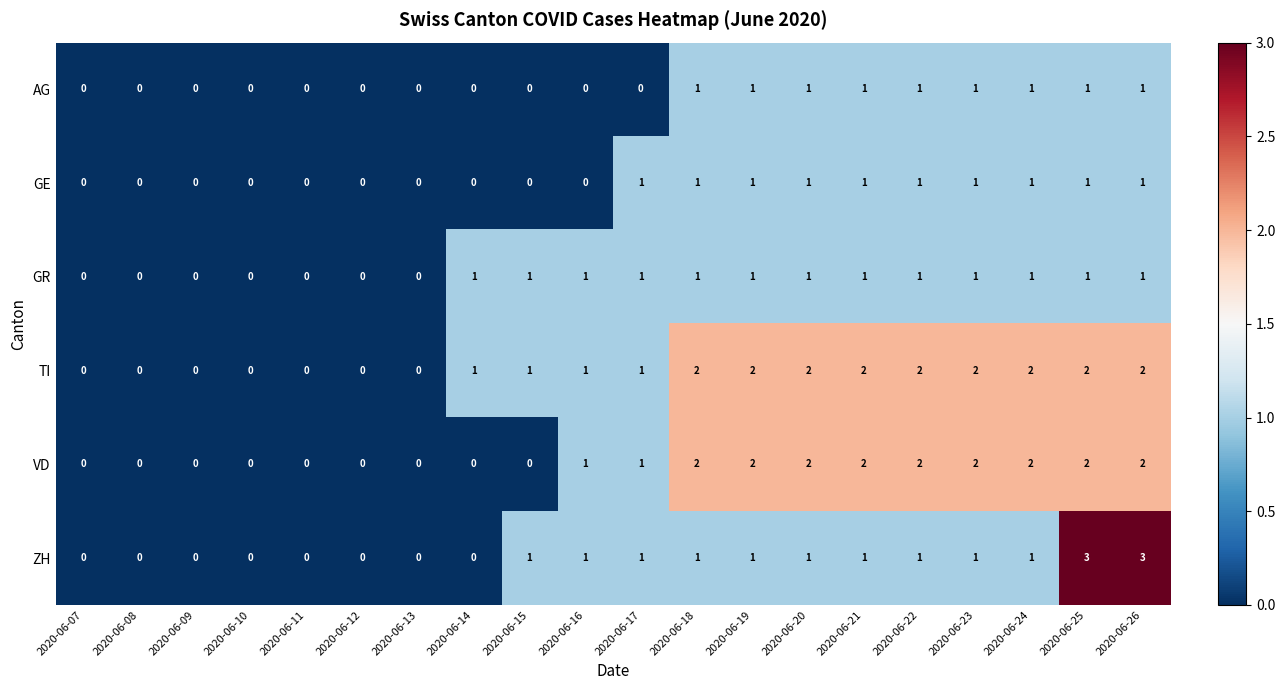

What is the total value across all series at 2020-06-19?

8